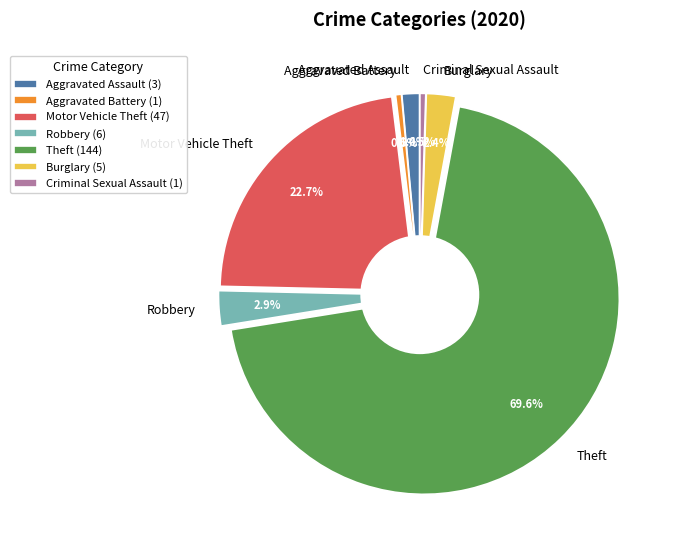

Which category has the smallest portion of the pie?

Aggravated Battery